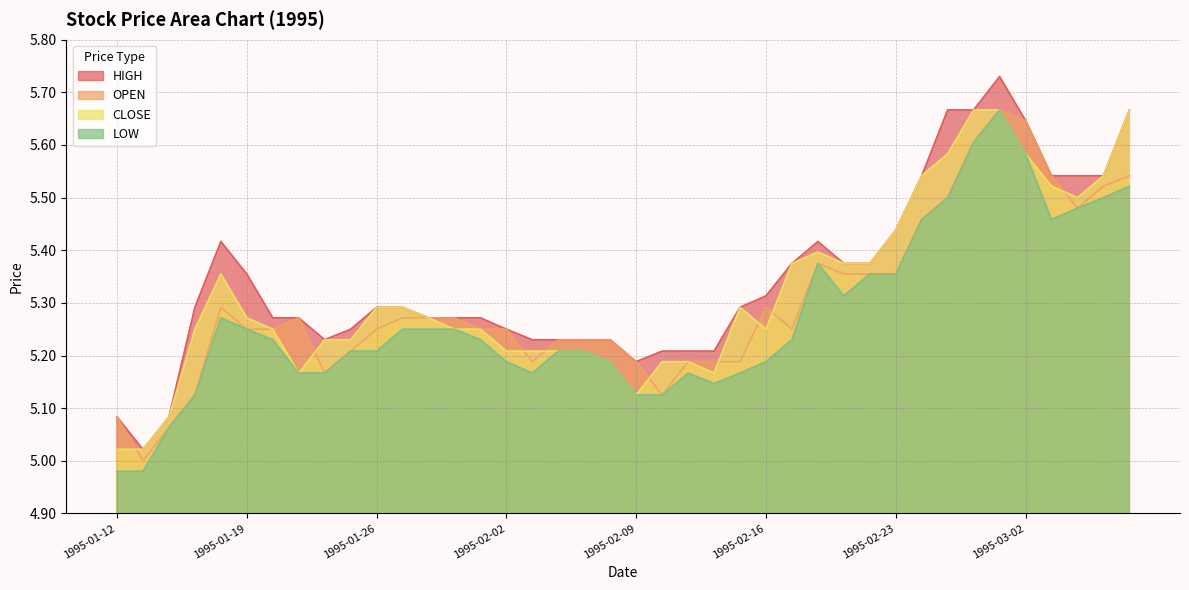

What are all the series names shown in the legend?

HIGH, OPEN, CLOSE, LOW